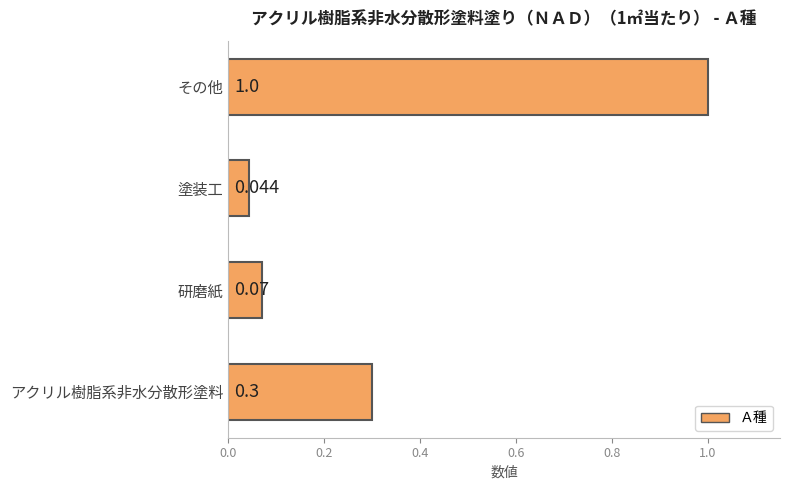

Which label corresponds to the largest value in the chart?

その他